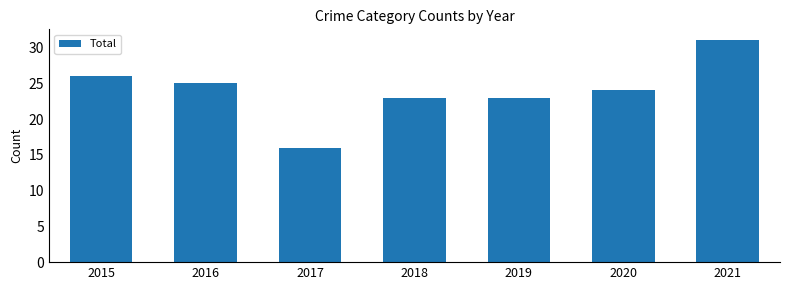

Between 2016 and 2019, which is larger?

2016